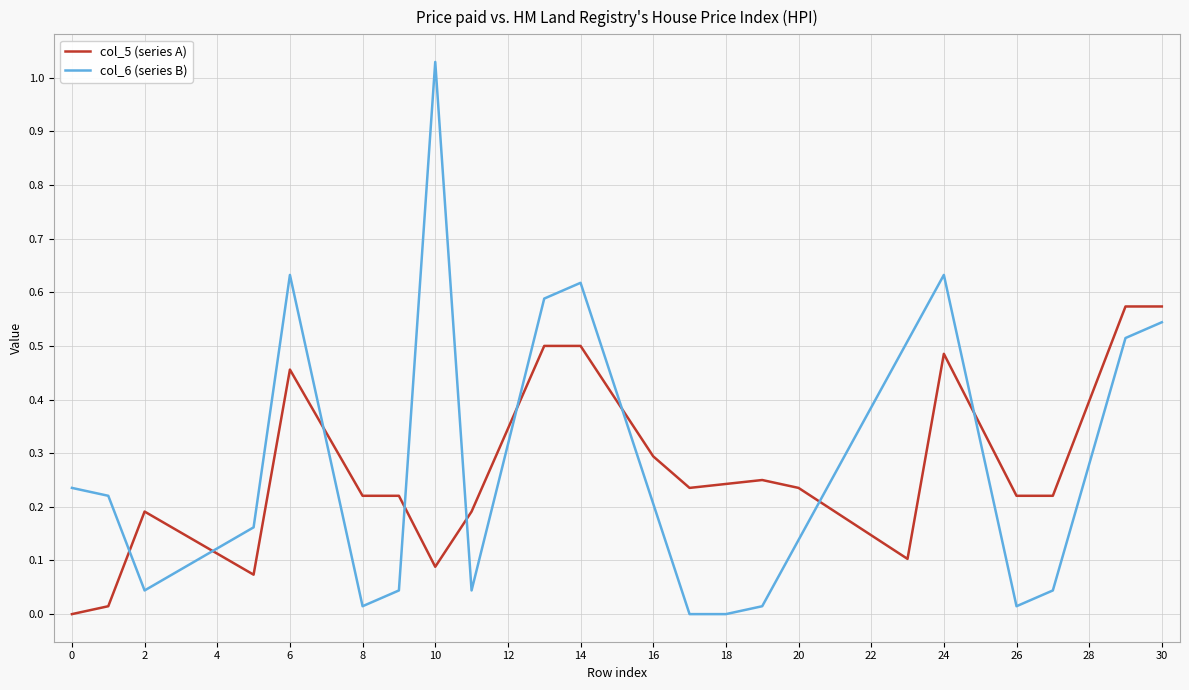

The value of col_5 at 19 is 0.2. True or false?

True